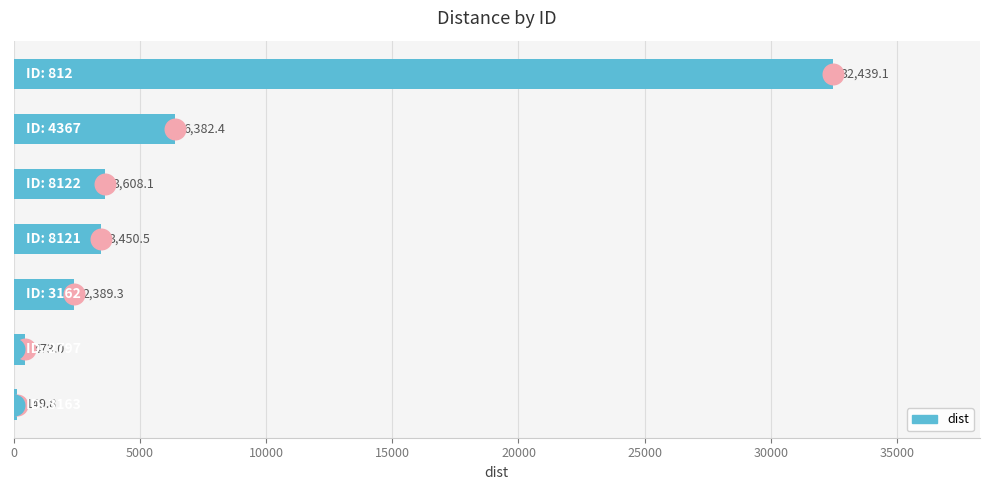

What is the ratio of the value at 5000 to the value at 0?

3.2